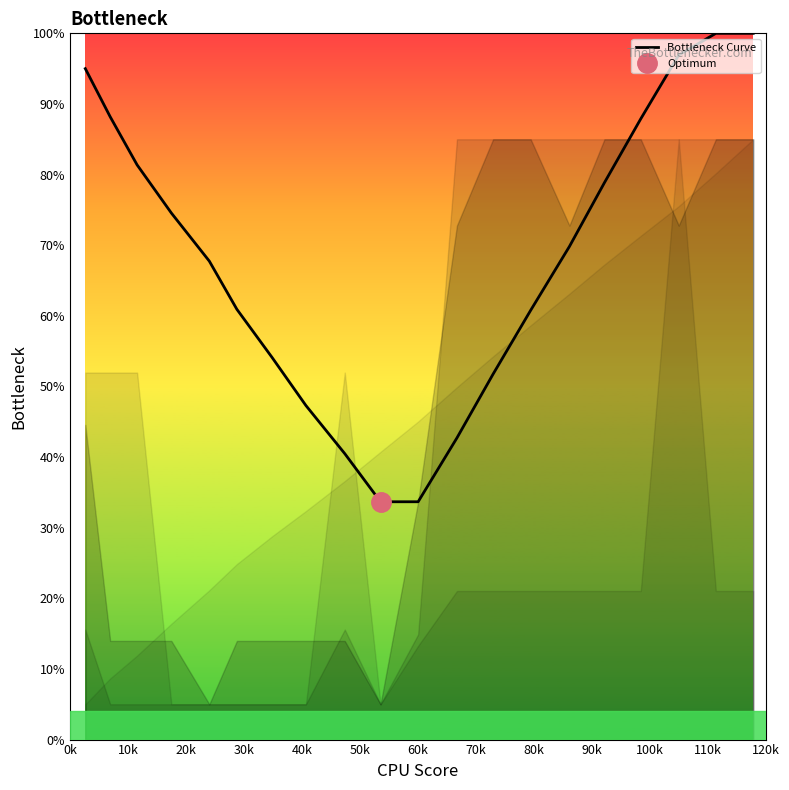

Does the chart have visible grid lines?

No